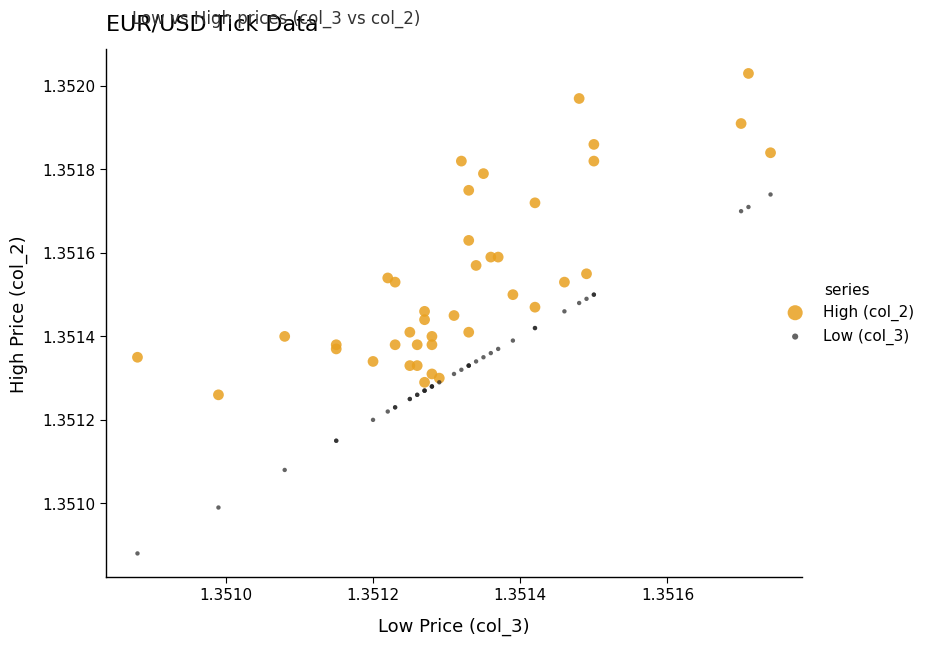

Which series contains the highest Y value?

High (col_2)